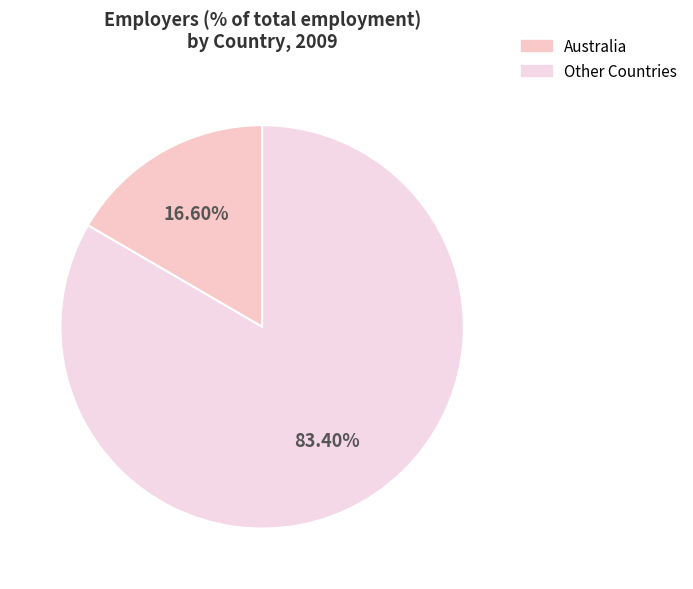

Which slice is the smallest?

Australia